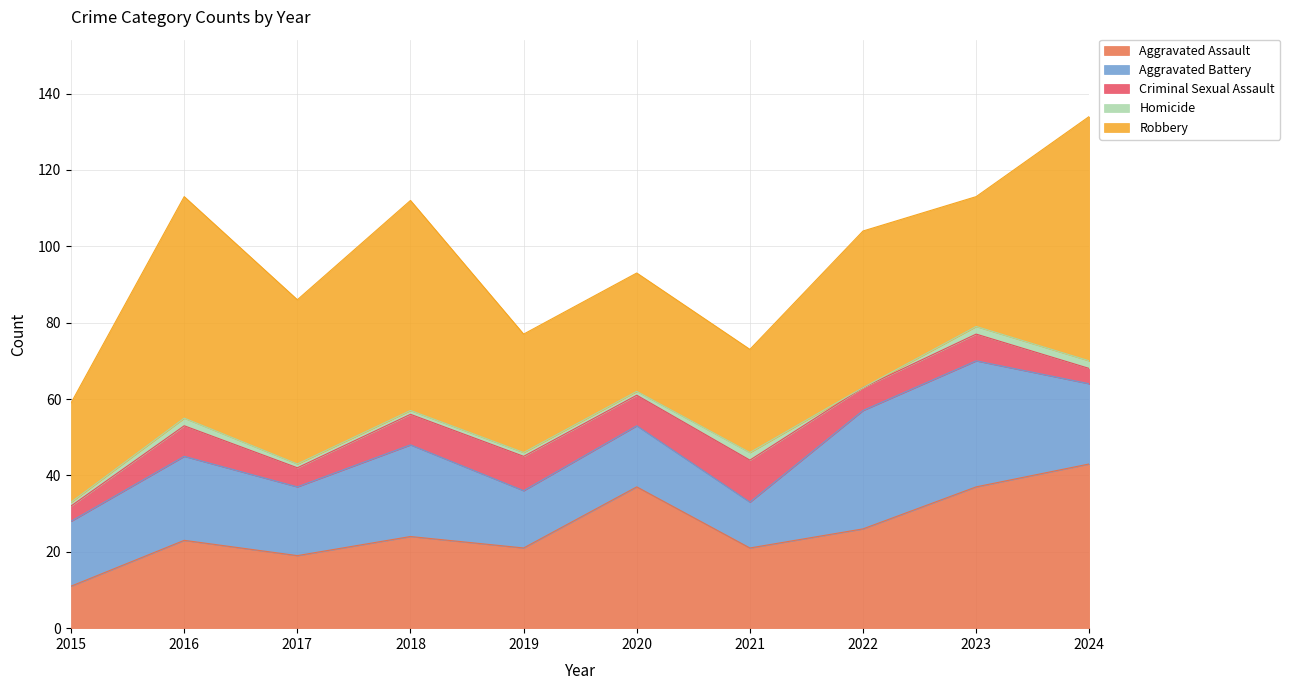

True or false: Aggravated Assault and Homicide intersect in this chart.

False